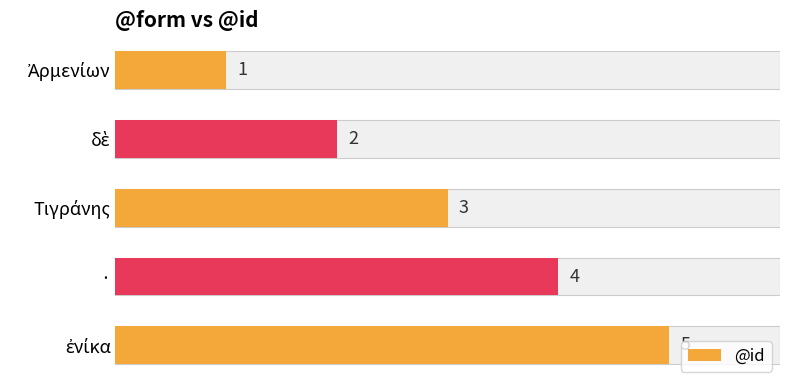

Reading left to right, list all the values displayed in this chart.

1	2	3	4	5